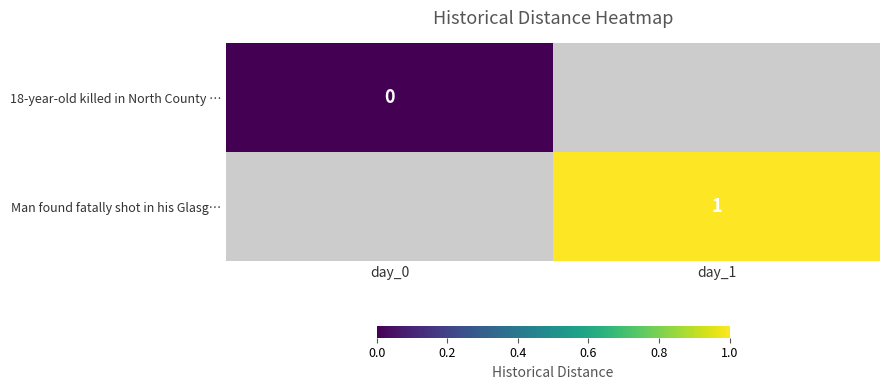

Which label corresponds to the largest value in the chart?

day_1